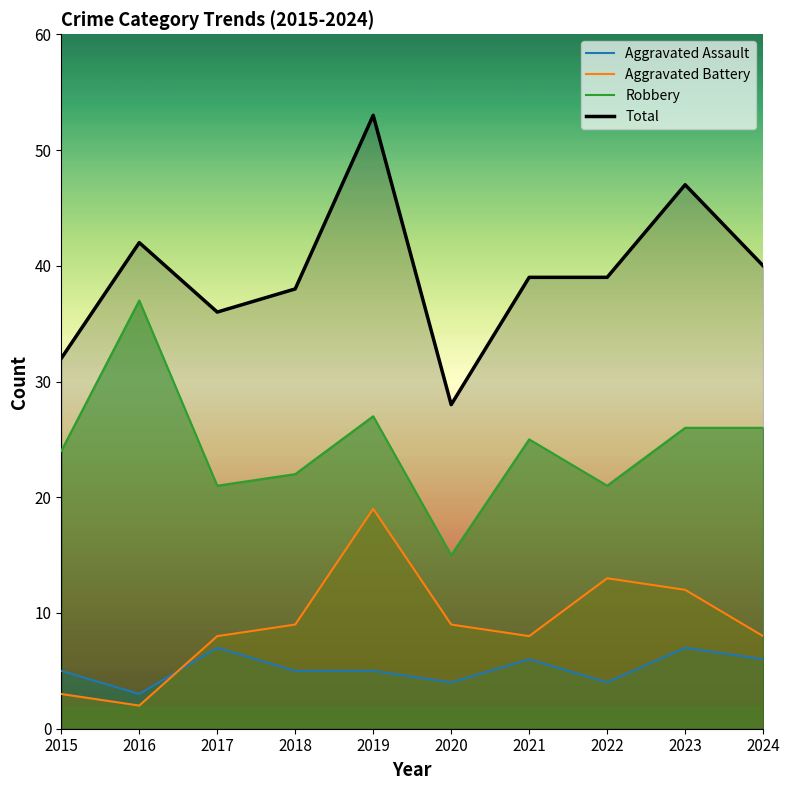

The value of Aggravated Assault at 2018 is 7. True or false?

False